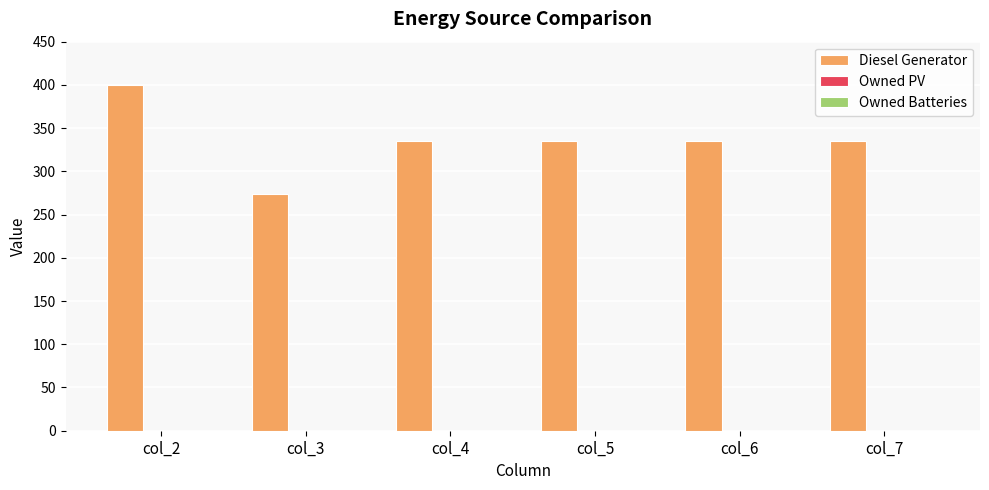

Approximately how many times larger is the value at col_2 compared to col_7?

1.2